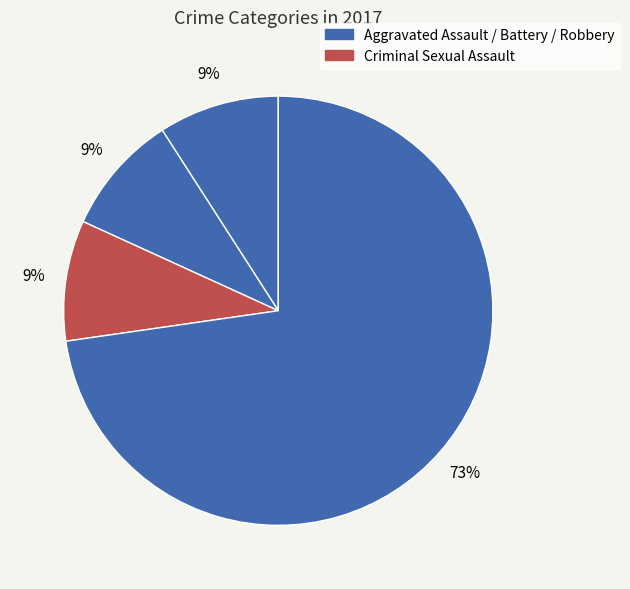

How many segments does this pie chart have?

4